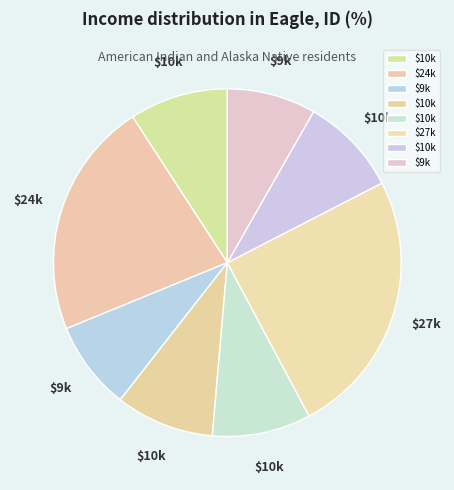

How many segments does this pie chart have?

8